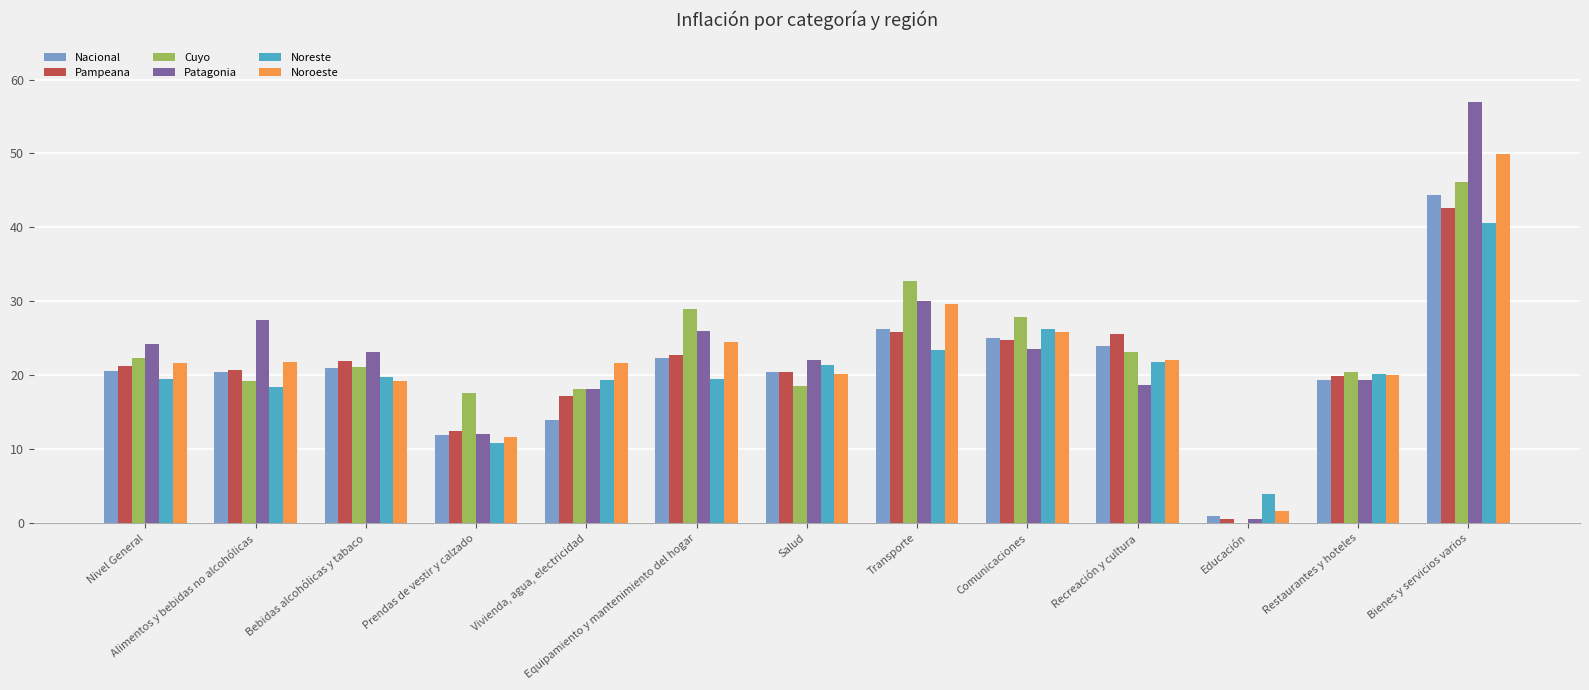

What is the total value across all series at Prendas de vestir y calzado?

76.5